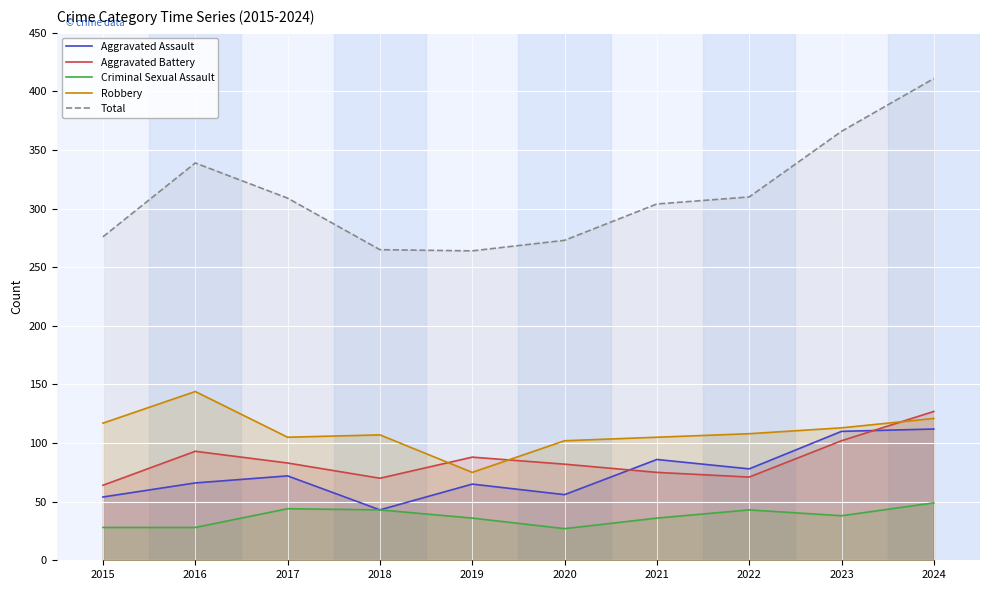

In Aggravated Assault, how many points are lower than both neighbors (excluding endpoints)?

3